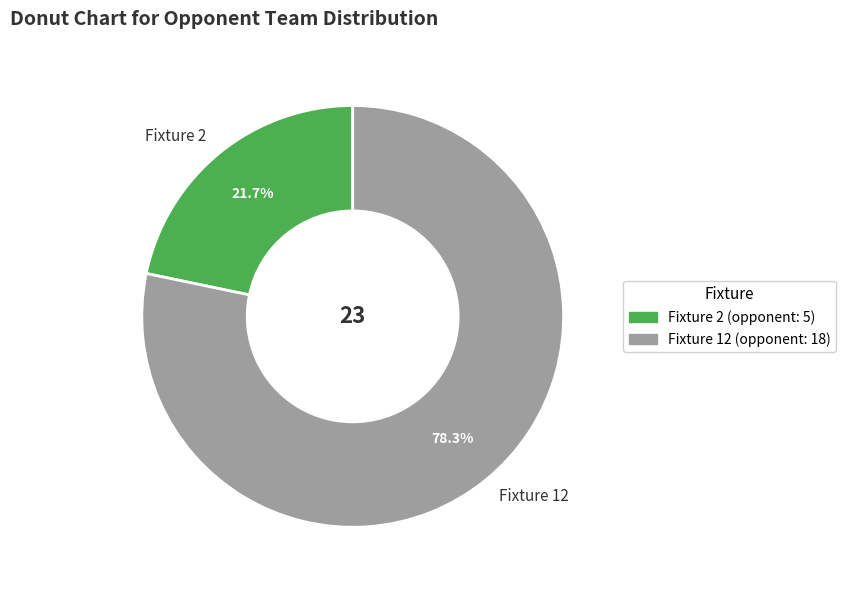

Rank the categories by value from highest to lowest.

Fixture 12, Fixture 2